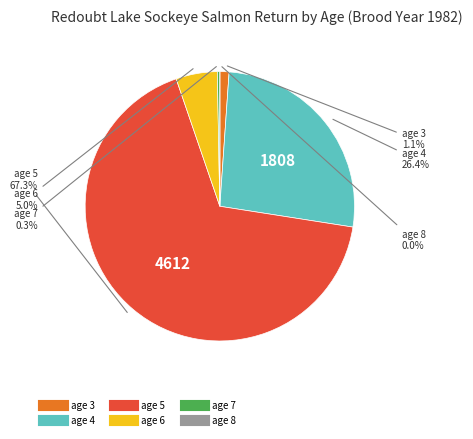

Combined, do age 8 and age 4 account for over 50%?

No